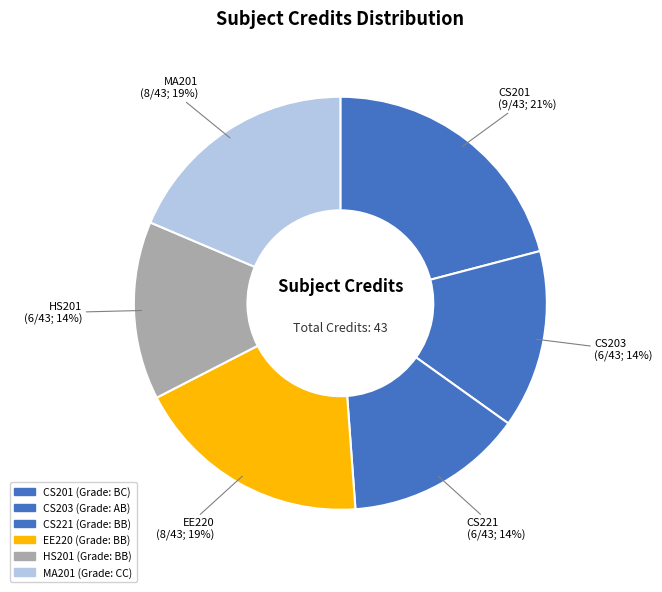

True or false: EE220 accounts for 19% of the total.

True